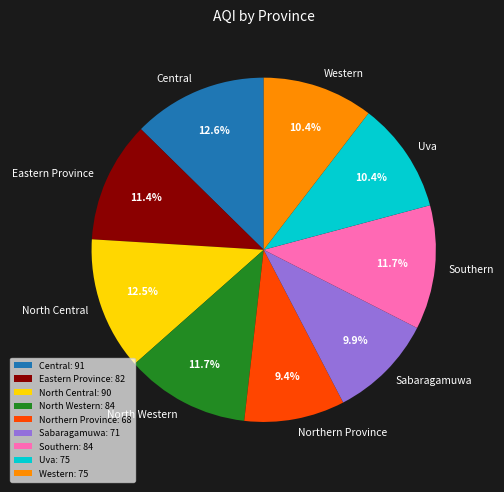

Is there any slice that represents more than half of the pie?

No